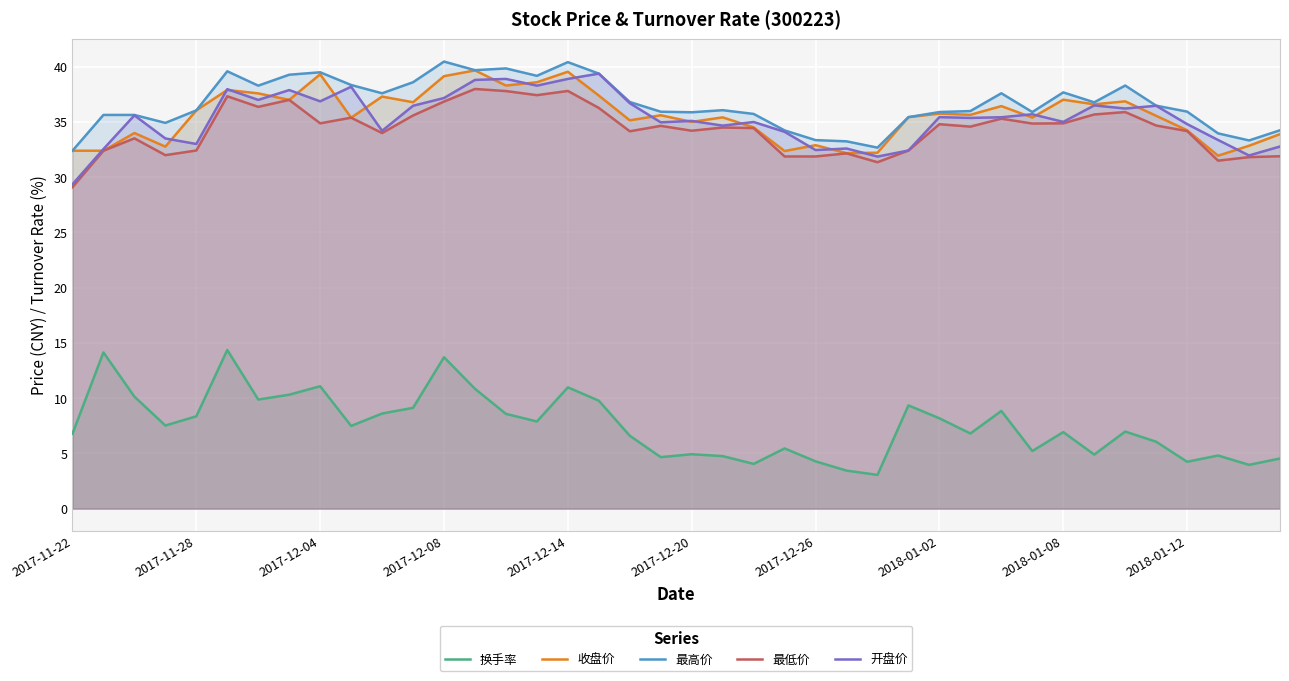

What is the spread (max minus min) of values at 13?

28.8